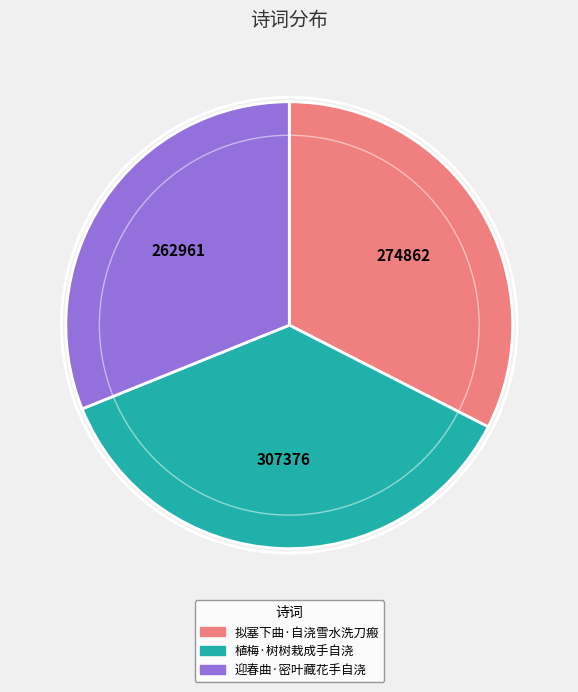

Do 迎春曲·密叶藏花手自浇 and 拟塞下曲·自浇雪水洗刀瘢 together represent more than half of the pie?

Yes